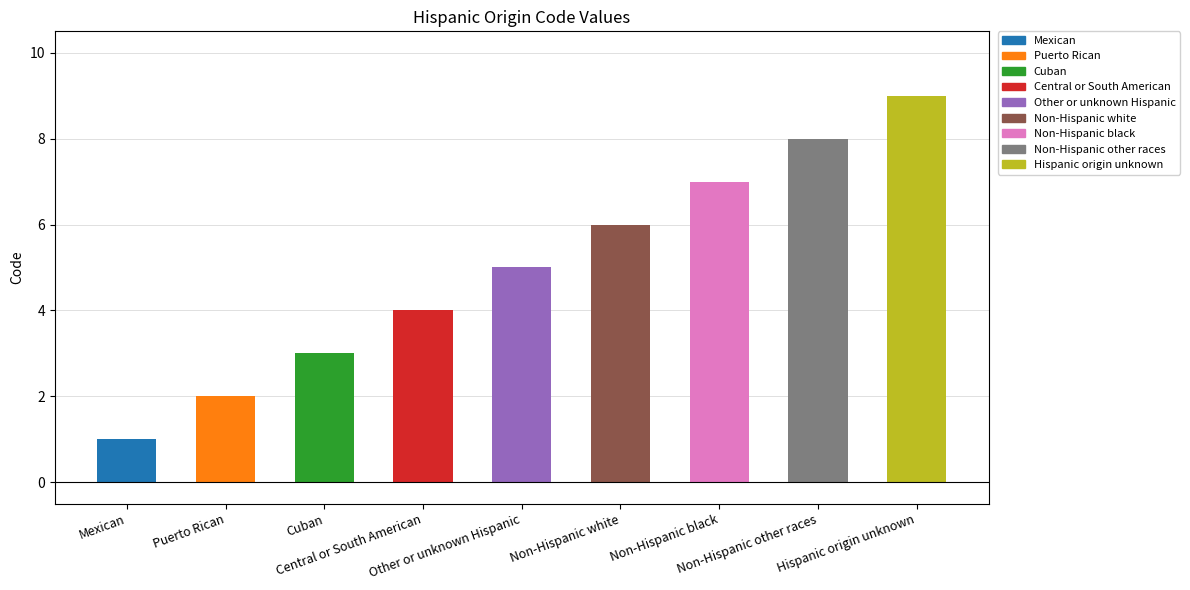

At which label is the value closest to 5?

Other or unknown Hispanic